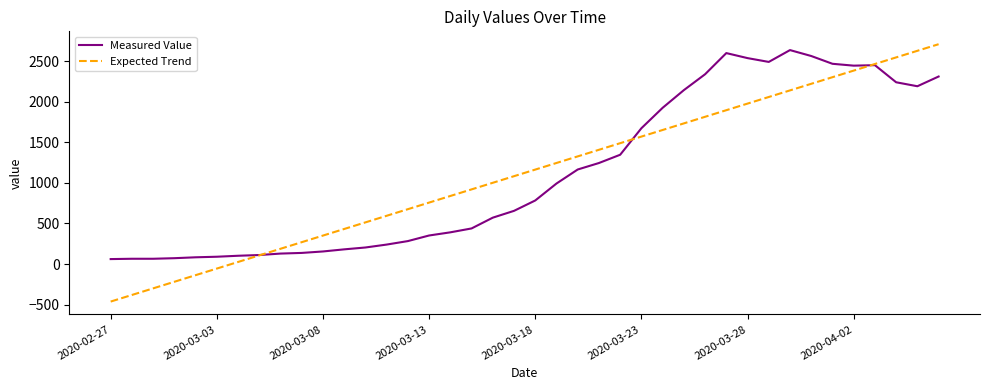

Which series ends up on top after the final intersection of Expected Trend and Measured Value?

Expected Trend